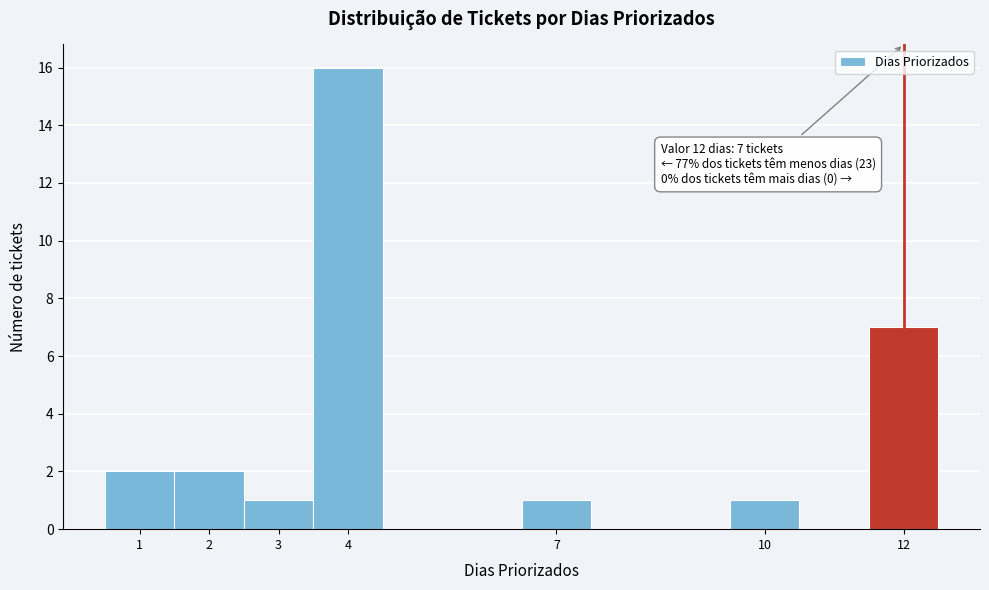

Which range on the x-axis has the tallest bar?

3.5 to 4.5